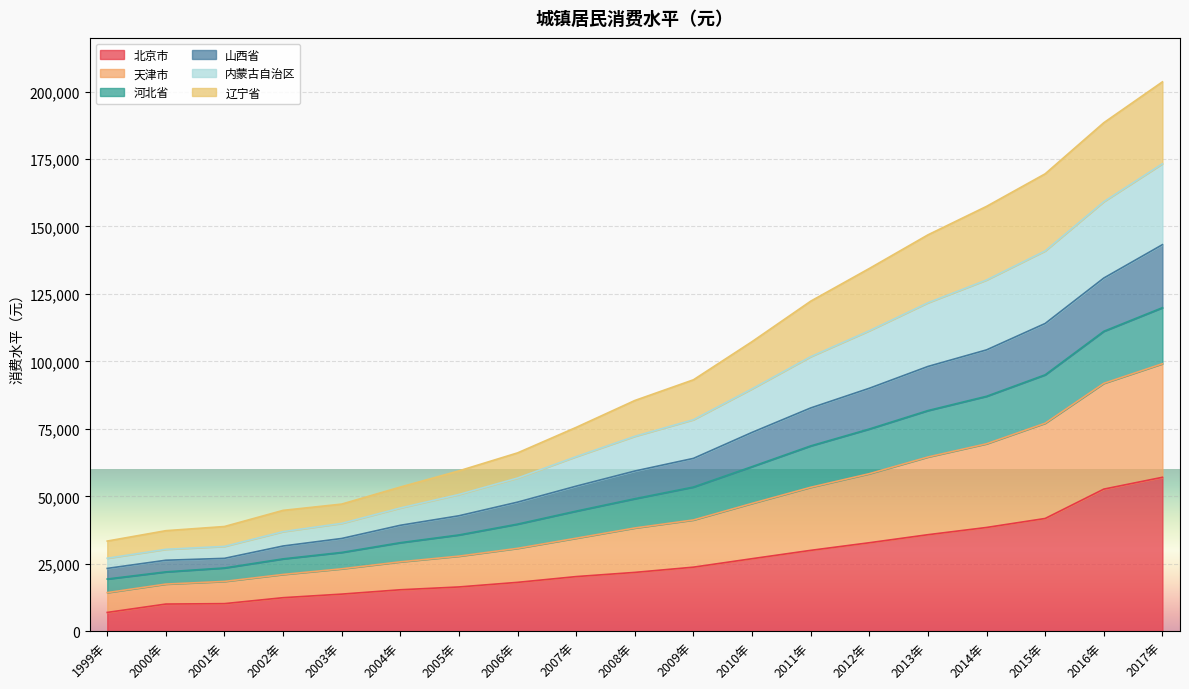

Count the number of categories in the chart.

19